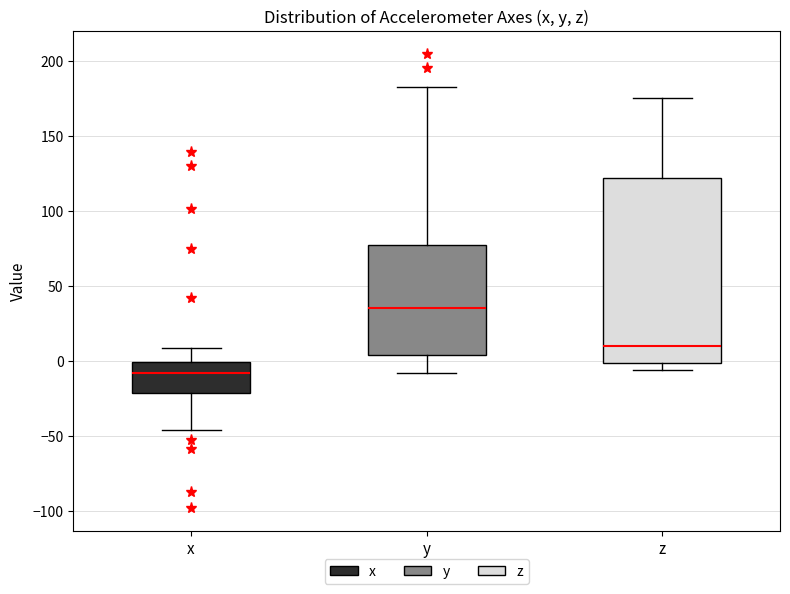

Which box has the highest median line?

y